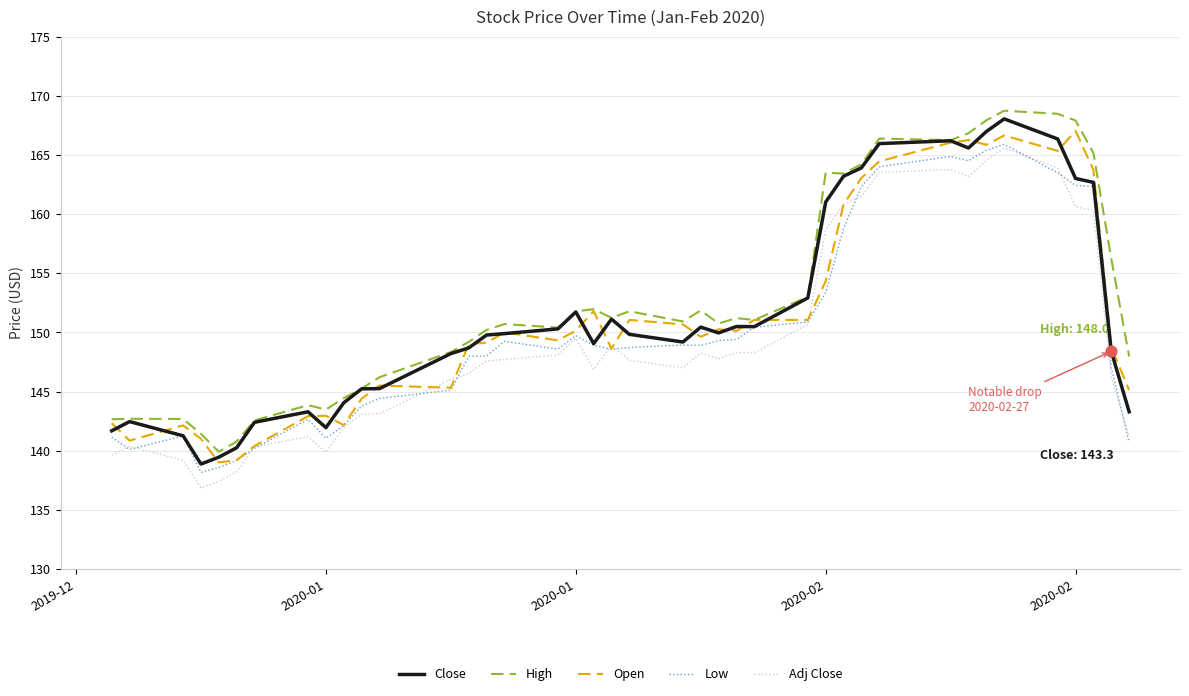

What is the maximum value for Adj Close?

165.6